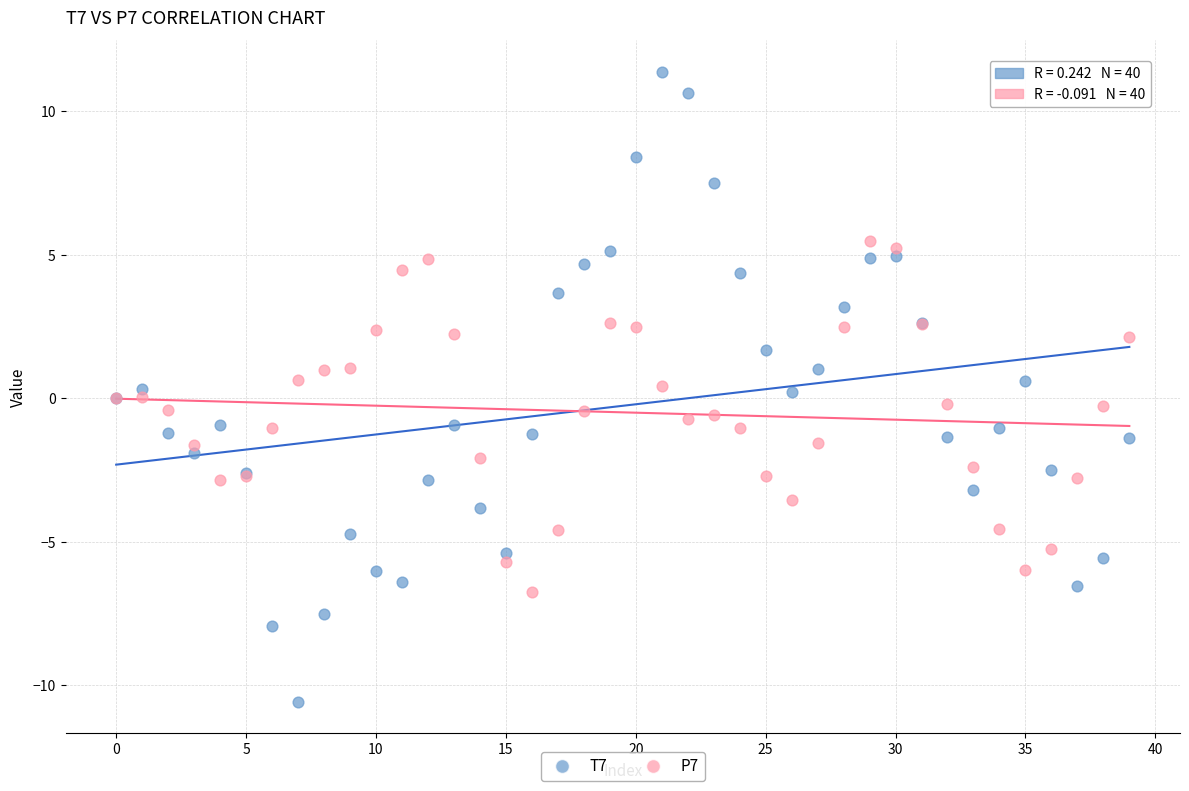

Which series has the largest Y range (max minus min)?

T7